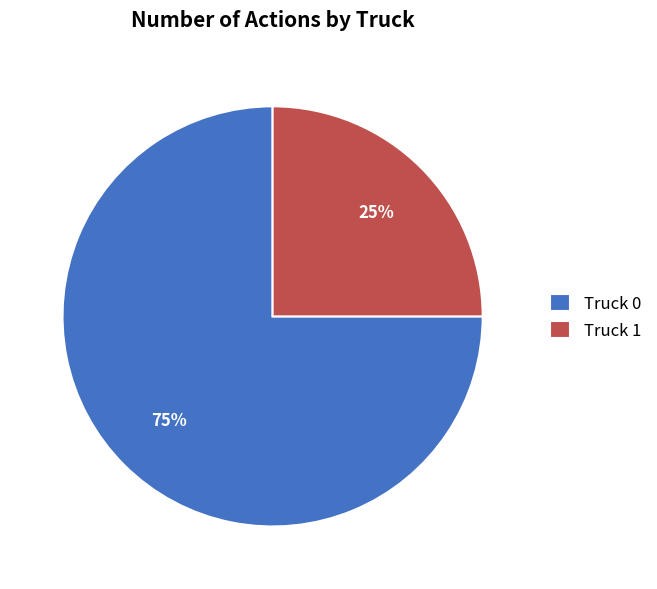

Does Truck 0 account for over 50% of the chart?

Yes